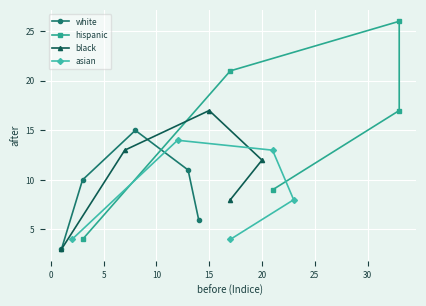

Reading right to left, what are all the values shown in this chart?

white: 6	11	15	10	3
hispanic: 9	17	26	21	4
black: 8	12	17	13	3
asian: 4	8	13	14	4